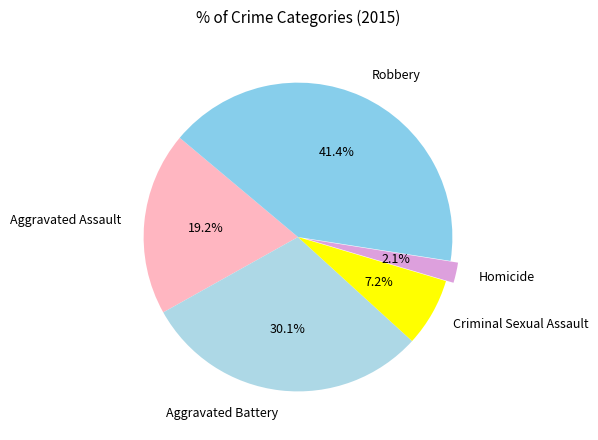

To the nearest percent, what is the difference between the Robbery and Aggravated Assault slice percentages?

22%